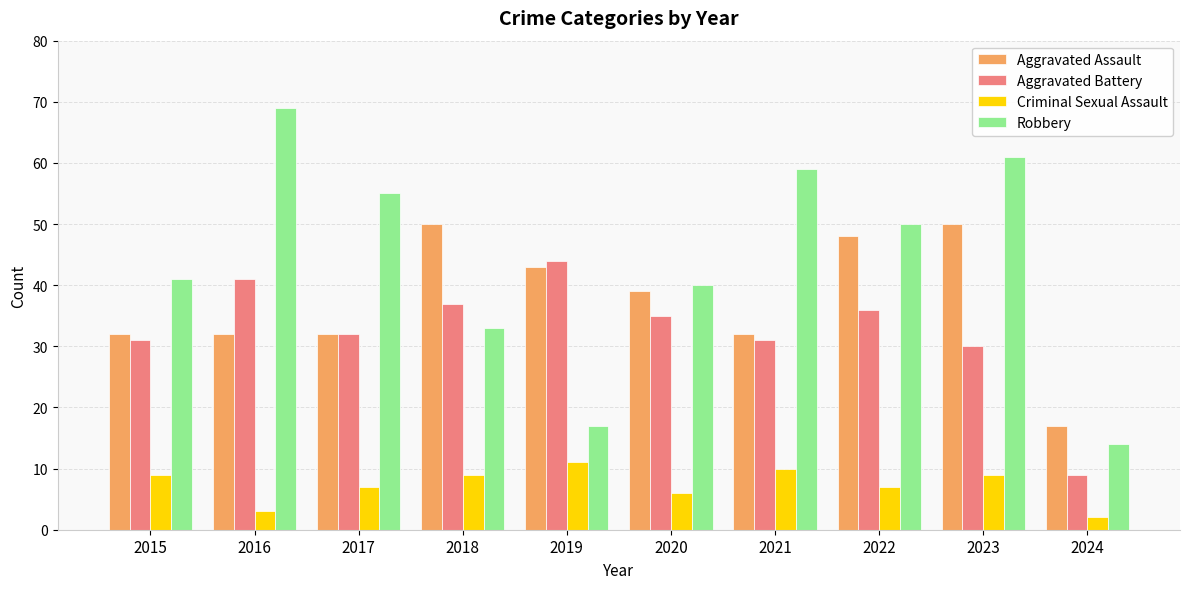

Reading right to left, what are all the values shown in this chart?

Aggravated Assault: 17	50	48	32	39	43	50	32	32	32
Aggravated Battery: 9	30	36	31	35	44	37	32	41	31
Criminal Sexual Assault: 2	9	7	10	6	11	9	7	3	9
Robbery: 14	61	50	59	40	17	33	55	69	41